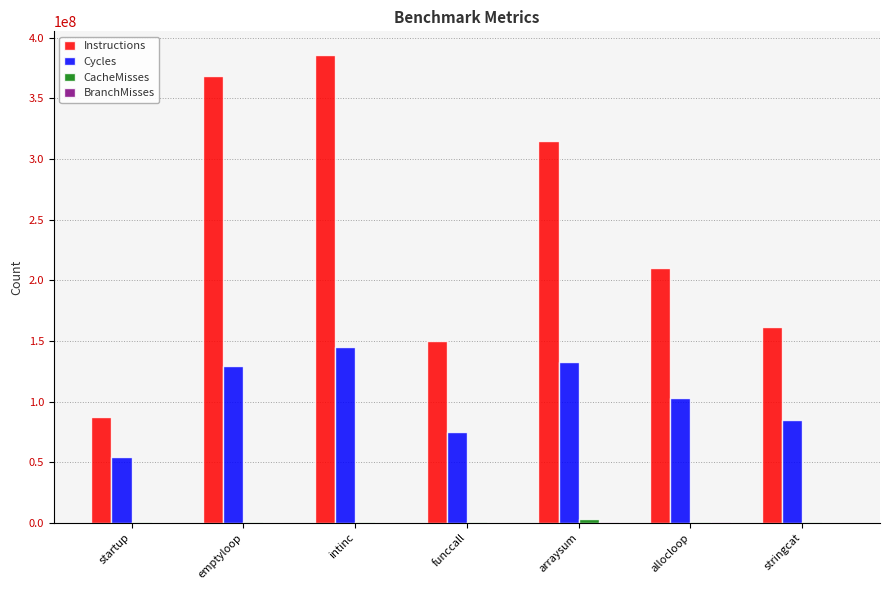

What is the maximum value shown in the chart?

386030042